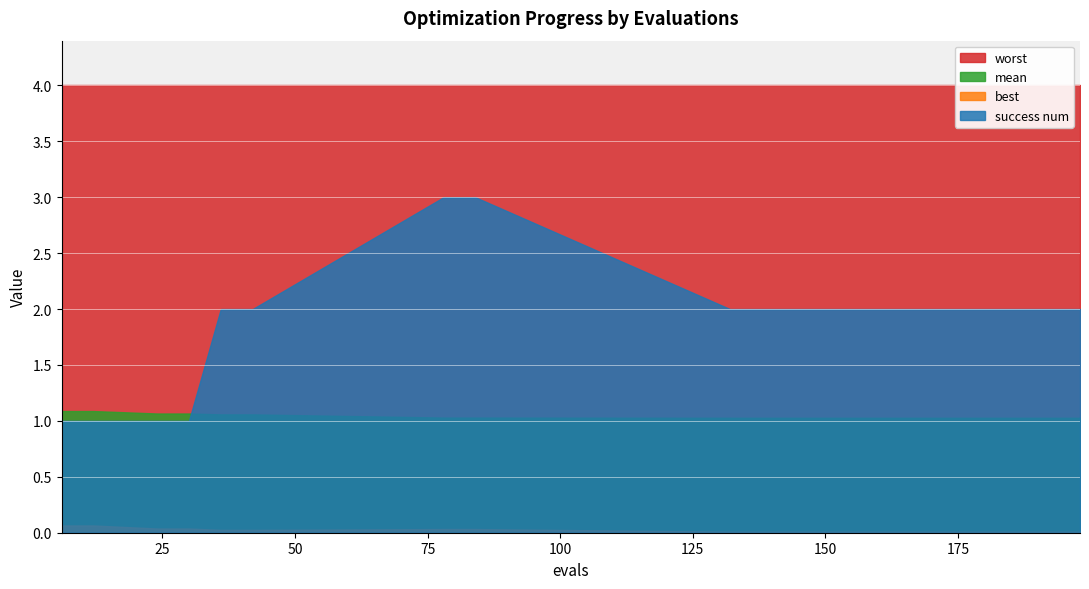

True or false: best and success num intersect in this chart.

False